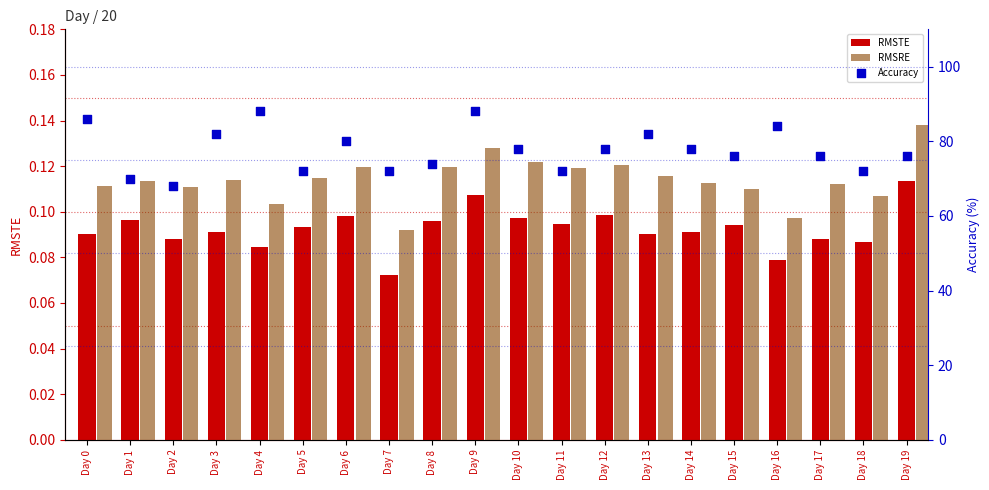

Which series has the largest Y range (max minus min)?

Accuracy